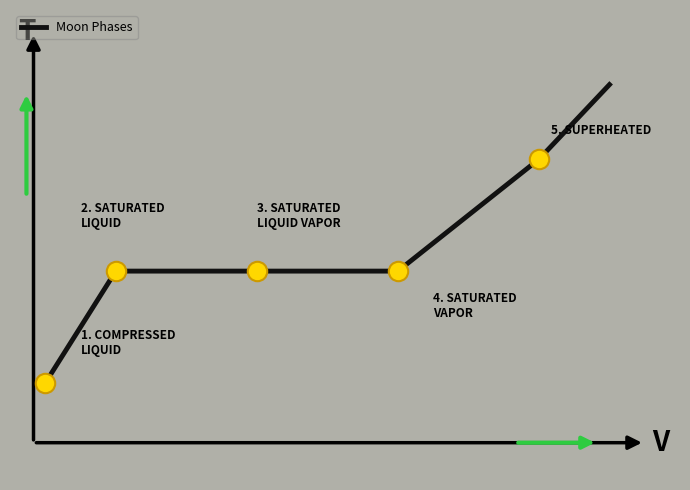

Count the values in the range 2 to 3.

3